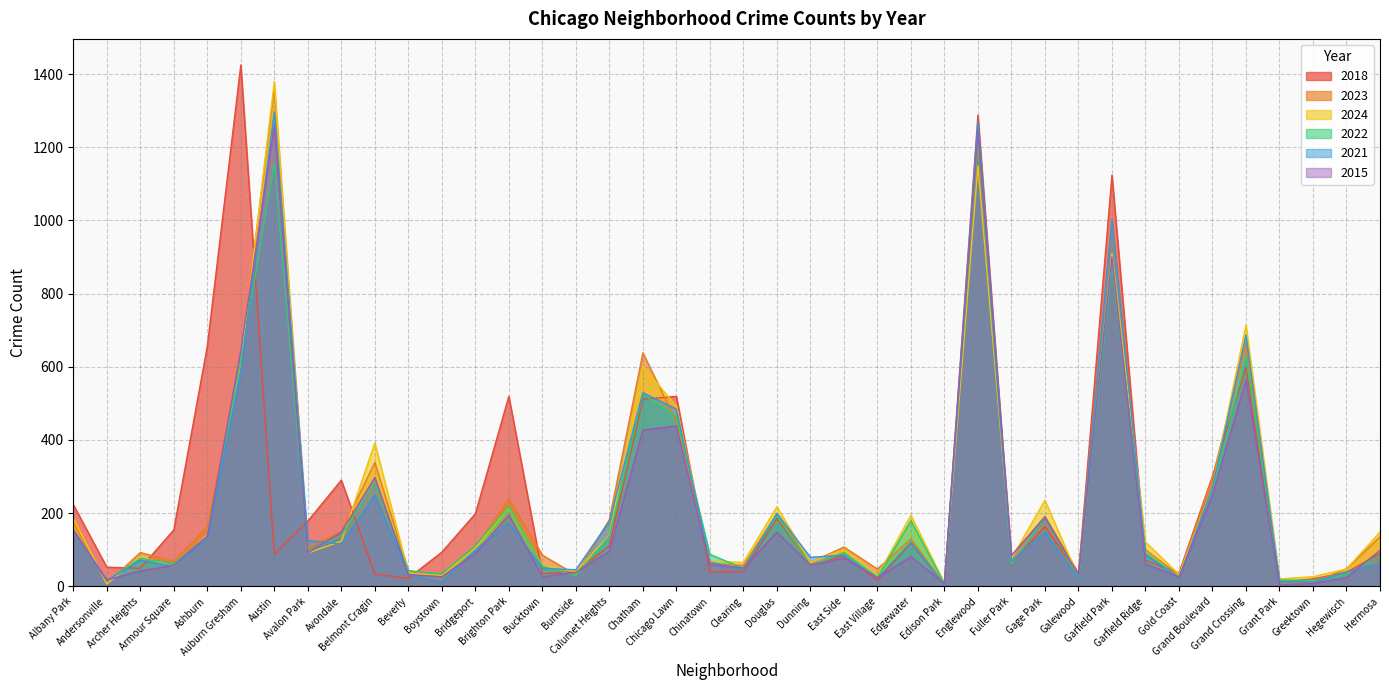

Reading right to left, what are all the values shown in this chart?

2018: 89	38	20	11	597	301	36	71	1124	31	163	64	1288	5	118	16	84	58	185	40	39	519	511	110	40	34	519	198	93	22	33	290	178	88	1425	656	154	49	52	223
2023: 135	48	9	13	664	297	30	100	999	36	191	83	1207	5	129	47	107	65	198	57	61	450	638	182	31	85	239	105	26	43	338	150	105	1363	626	163	68	92	7	175
2024: 148	47	26	20	714	271	32	121	909	24	235	76	1149	8	194	28	101	65	217	65	68	492	601	139	40	56	216	104	29	36	392	123	91	1380	611	141	54	81	6	185
2022: 84	32	16	17	625	255	24	91	878	25	189	61	1220	7	179	25	92	55	193	49	87	463	524	137	29	54	218	111	34	42	284	138	94	1156	616	136	62	76	15	153
2021: 62	39	11	13	687	270	23	86	1002	21	148	69	1271	4	120	21	85	79	199	45	66	484	529	177	45	49	174	99	11	33	249	115	125	1297	587	133	55	71	15	155
2015: 98	24	7	4	564	250	25	61	900	31	189	84	1242	7	81	23	77	57	148	50	59	438	427	96	38	26	195	89	26	32	297	148	91	1259	644	137	57	42	17	153